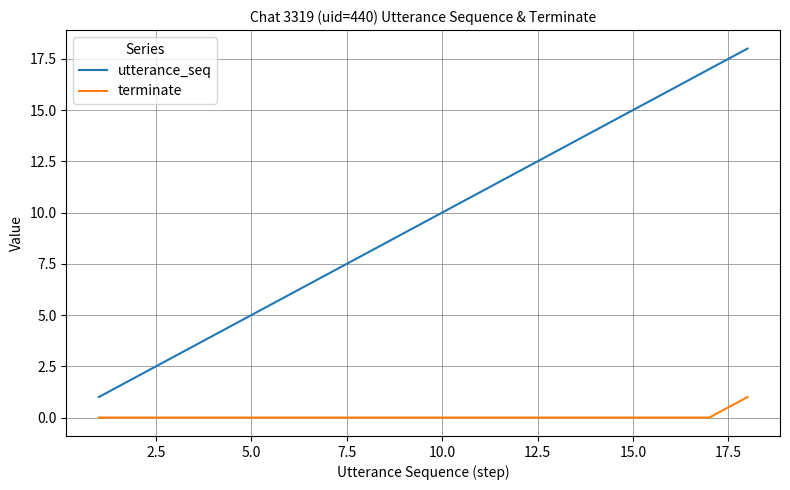

True or false: utterance_seq and terminate cross at least once.

False